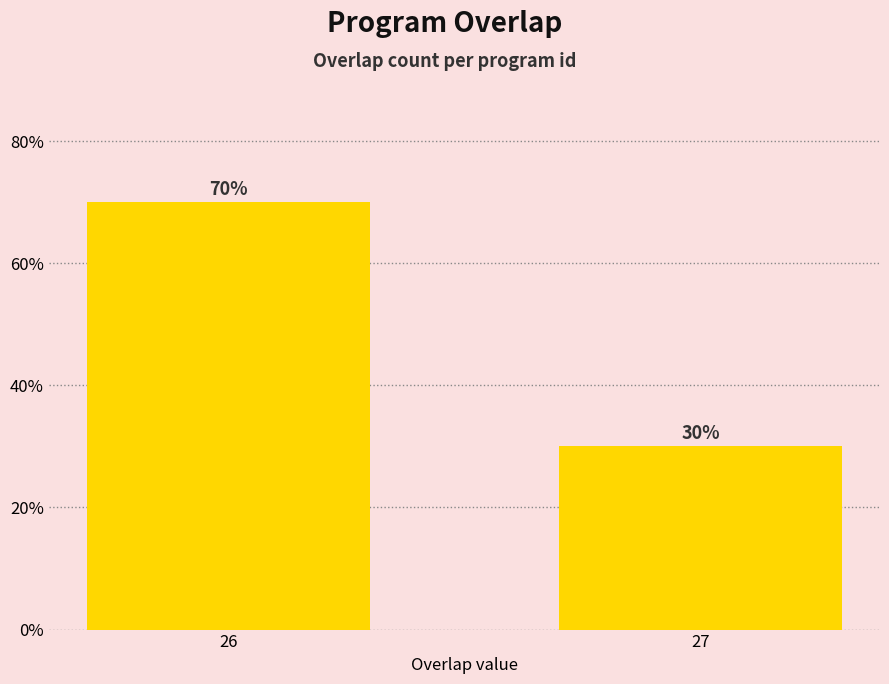

Rank the categories by value from highest to lowest.

26, 27